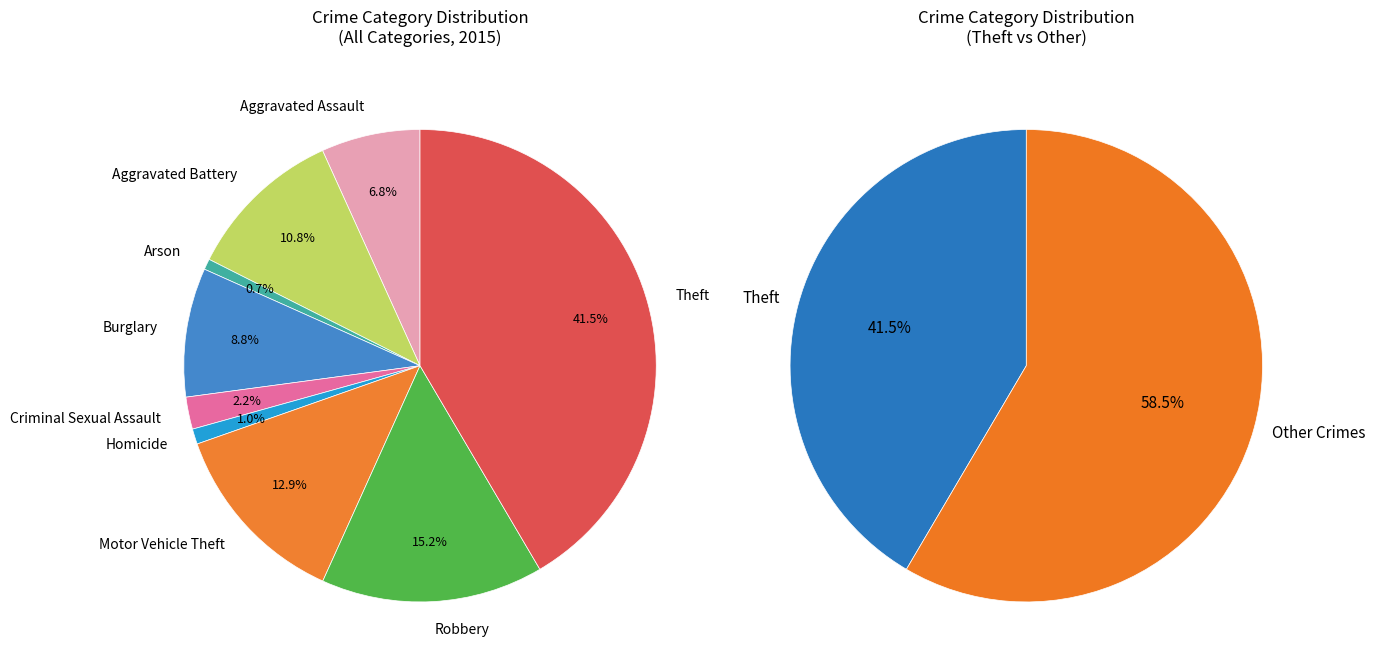

Count the number of slices in the pie.

9